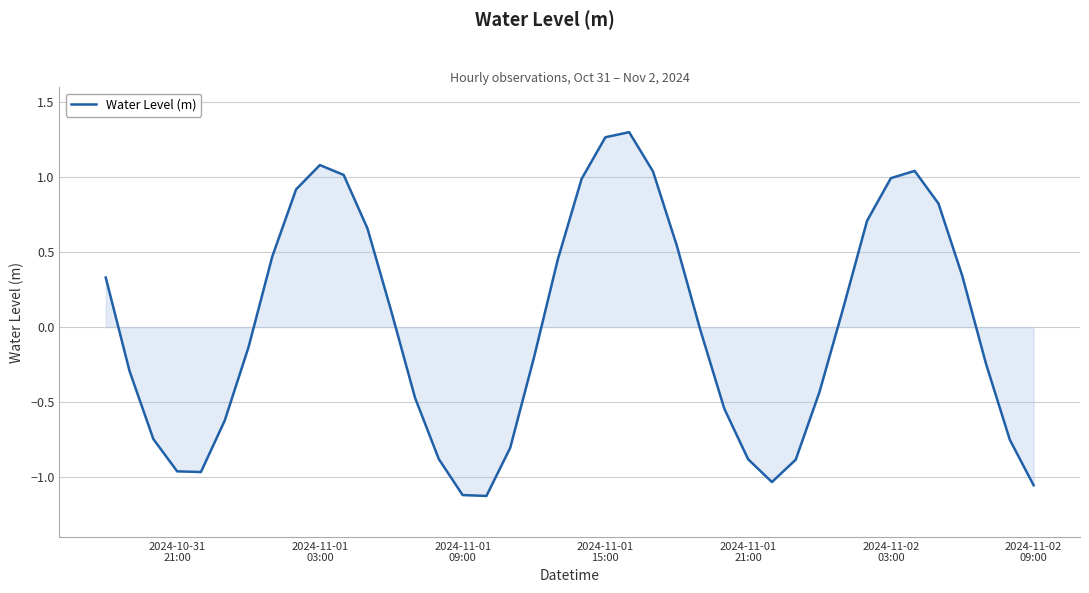

Count the number of values greater than 0.

19